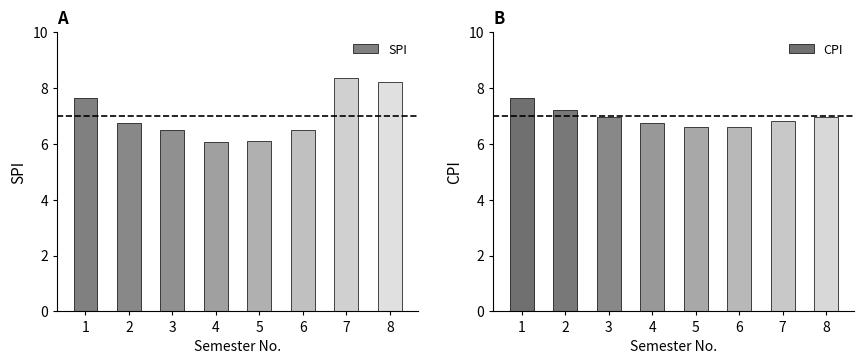

At which label does SPI reach its minimum?

4